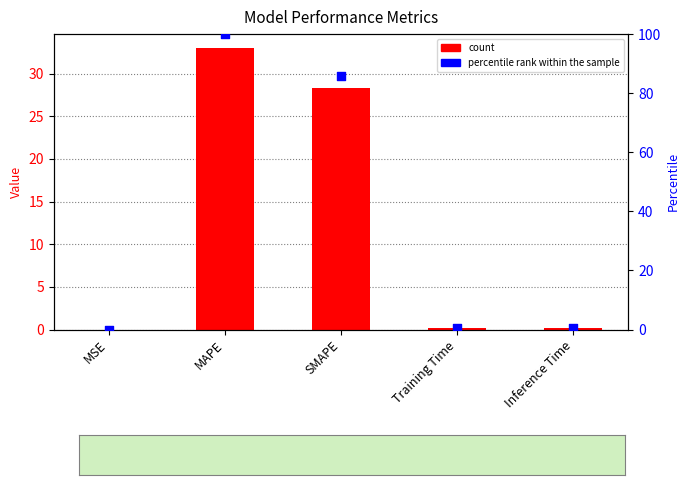

At how many categories does at least one series exceed 42?

2